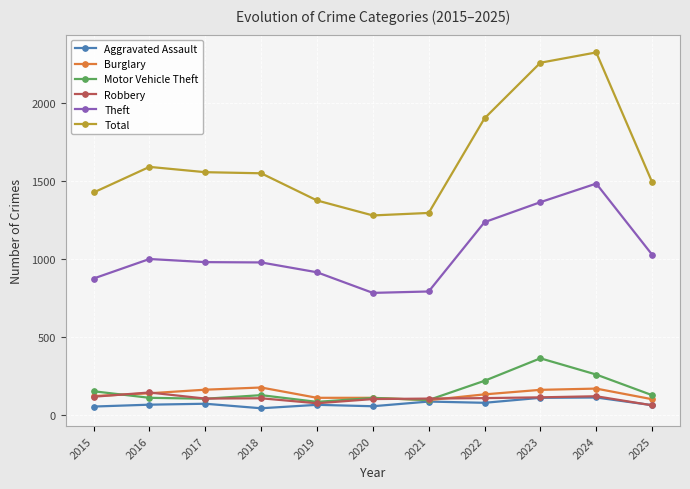

The Theft series shows 1634 at 2025. True or false?

False